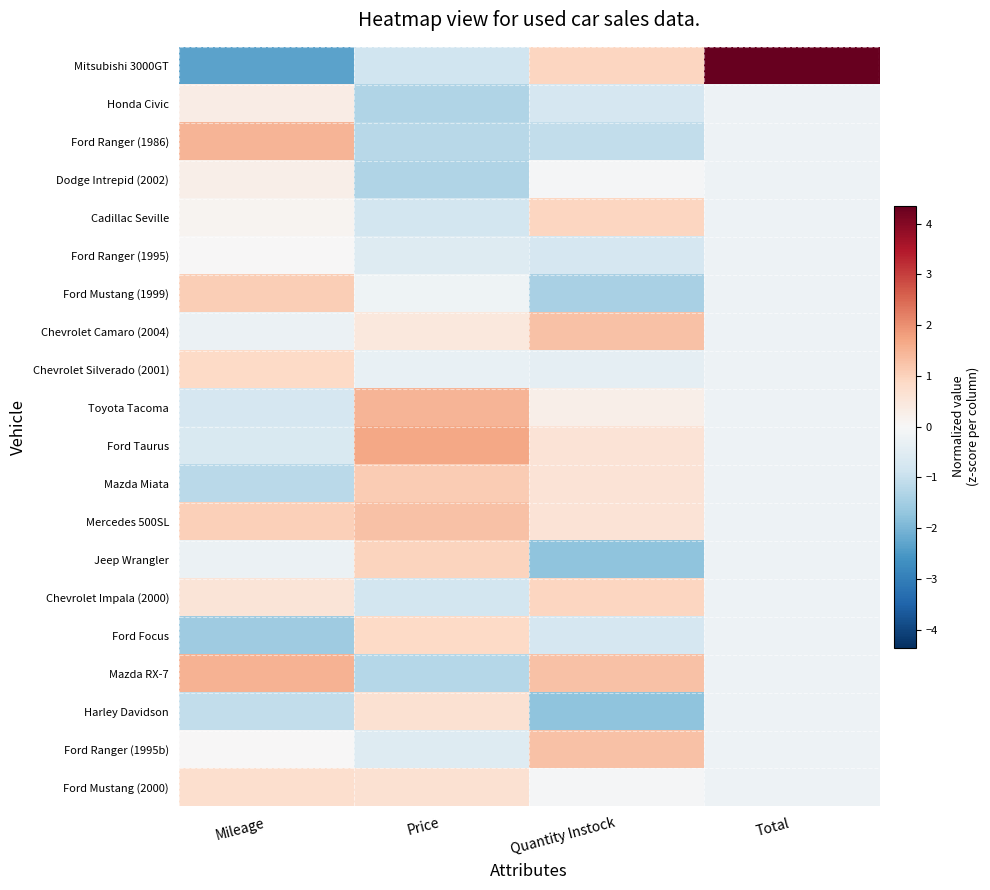

How many data points does each series have?

4